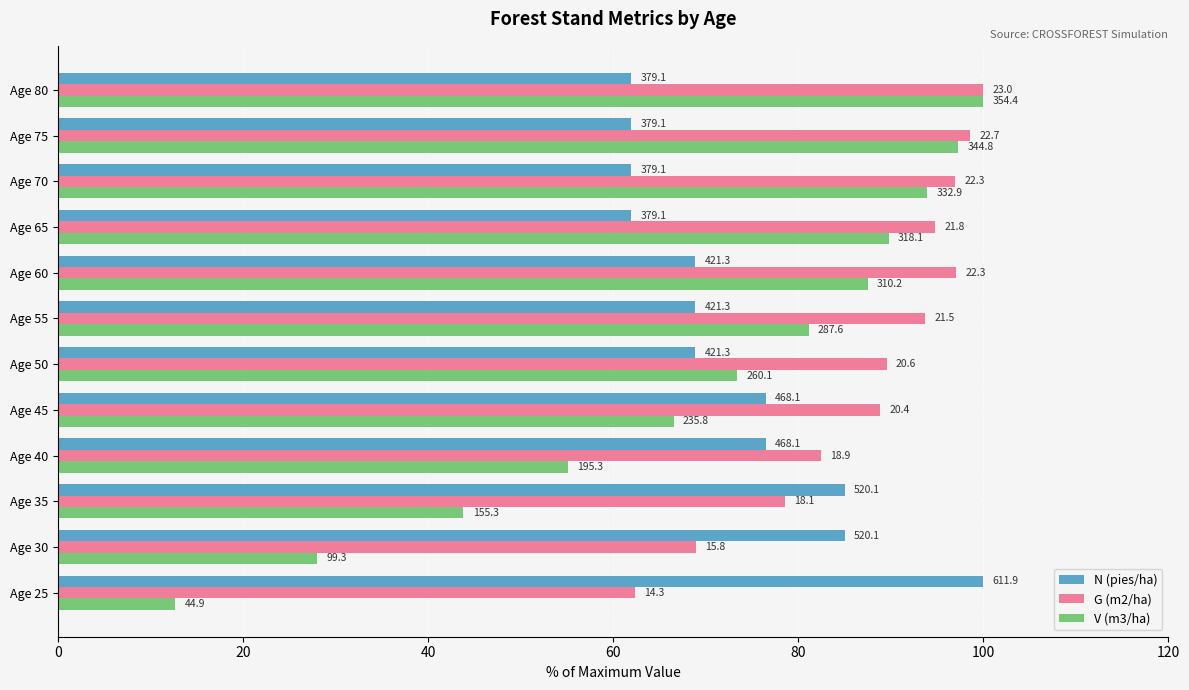

How many series are shown in this chart?

3